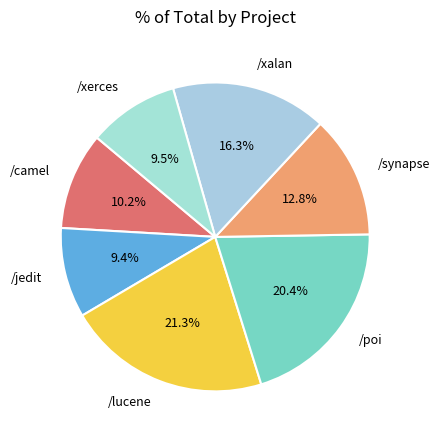

What percentage is NOT represented by /xalan?

83.7%